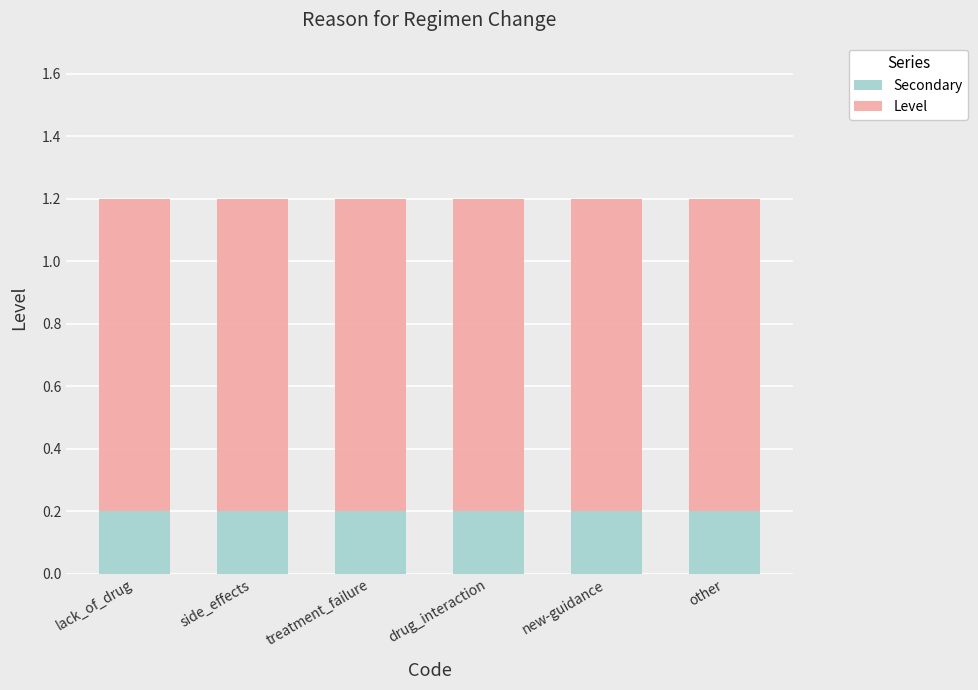

What is the sum of the Secondary values at new-guidance and treatment_failure?

0.4